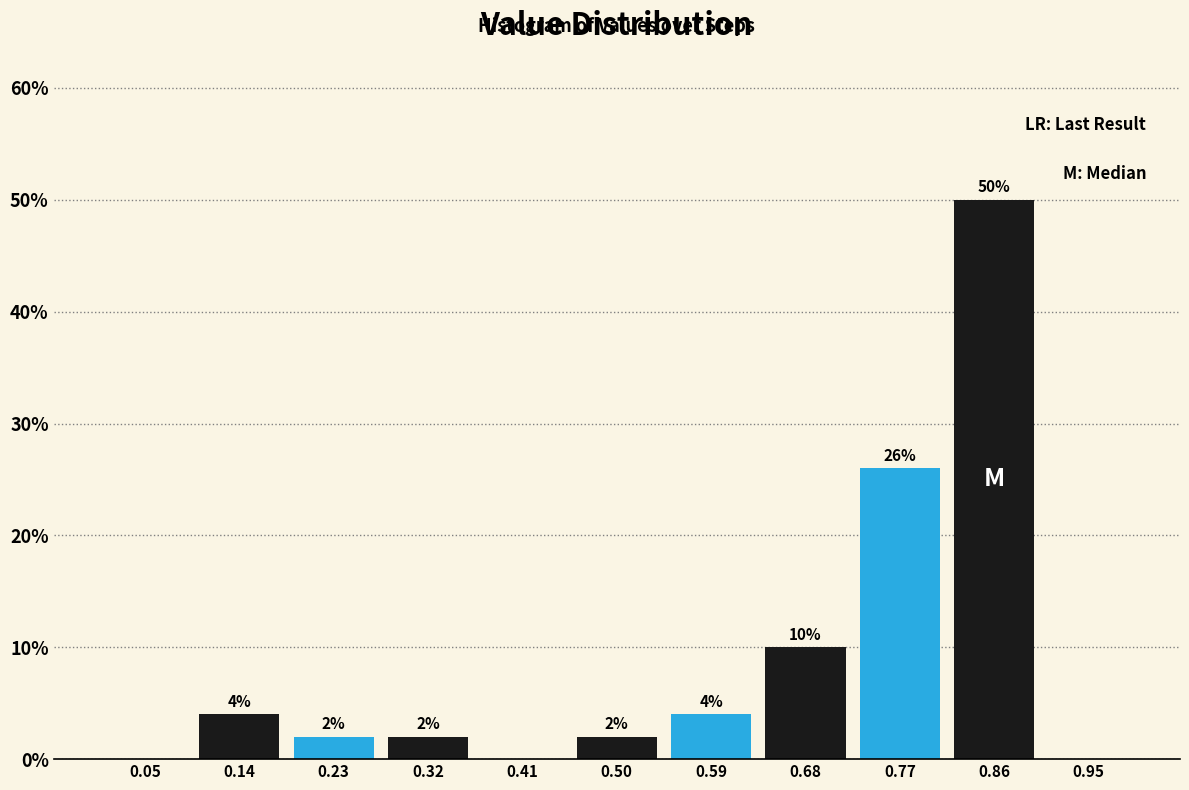

Which range on the x-axis has the tallest bar?

0.82 to 0.91